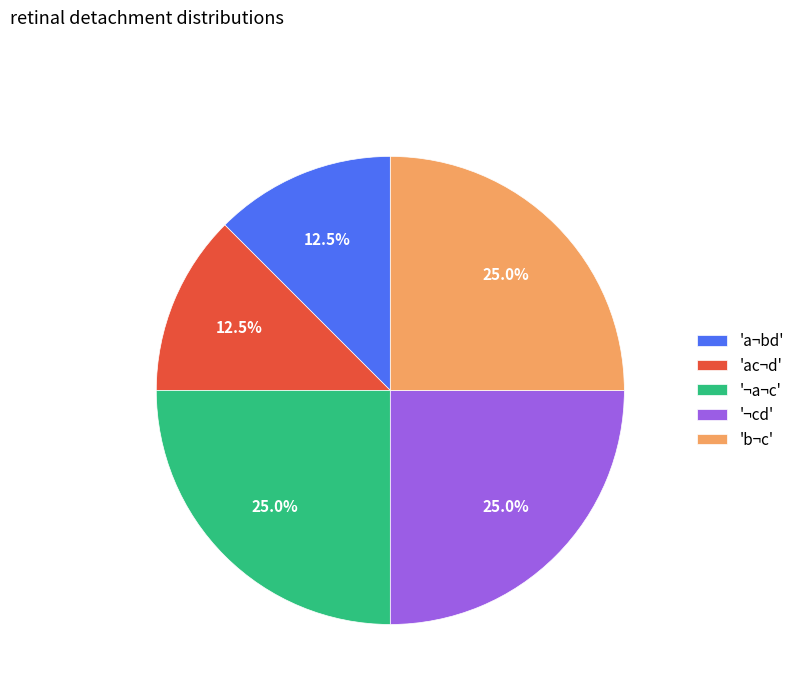

Is there a majority slice in this chart?

No